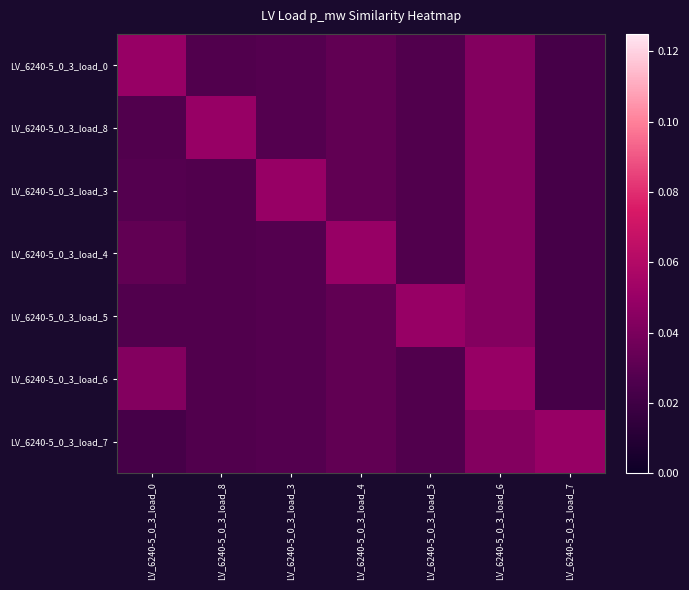

At how many categories does at least one series exceed 0?

7